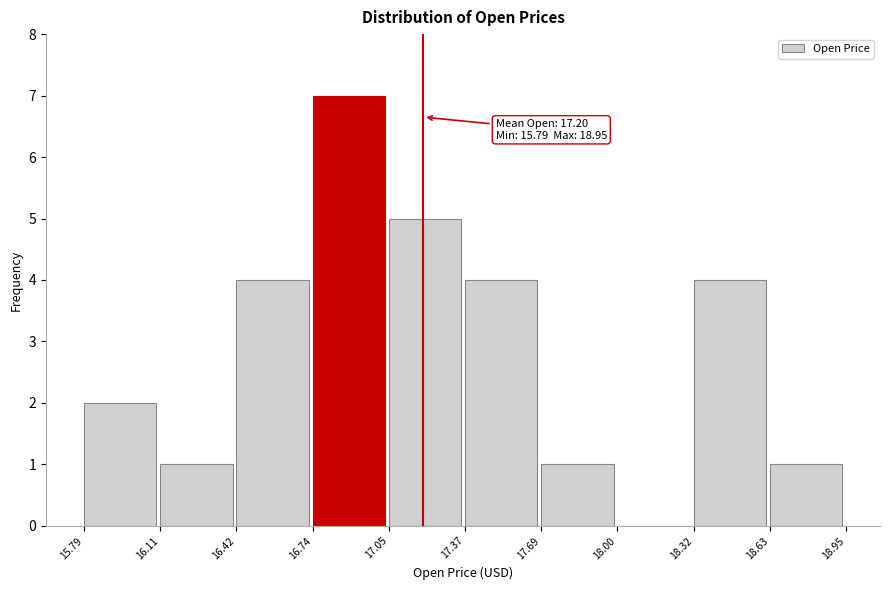

Over which range of the x-axis is the bar tallest?

16.74 to 17.05